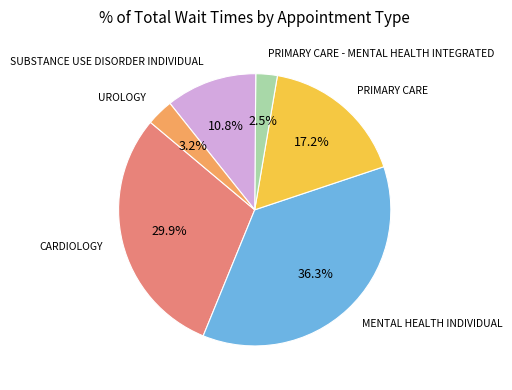

Do CARDIOLOGY and UROLOGY together represent more than half of the pie?

No